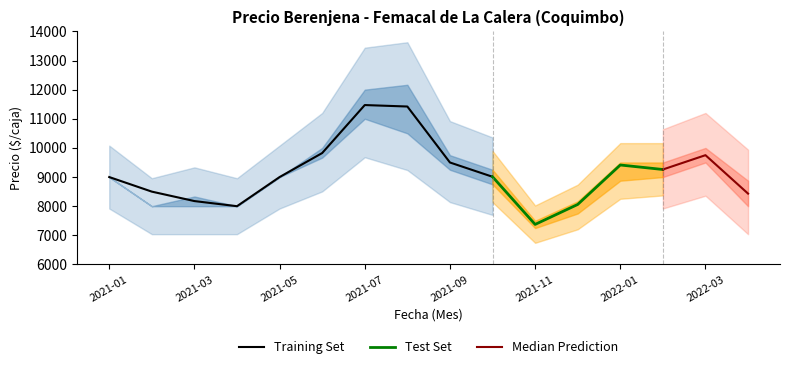

What is the lowest value of the Training Set series?

8000